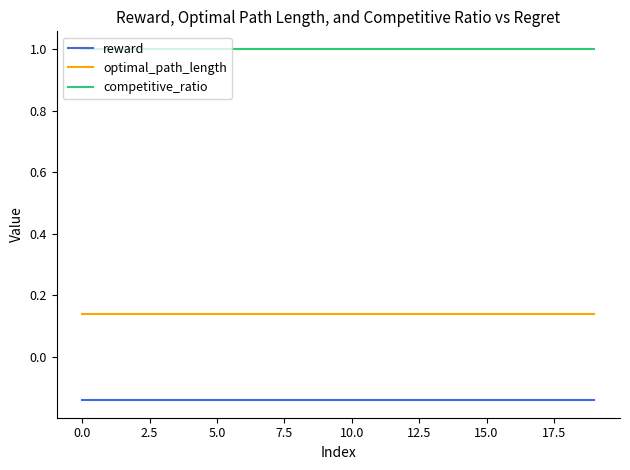

True or false: competitive_ratio and reward intersect in this chart.

False